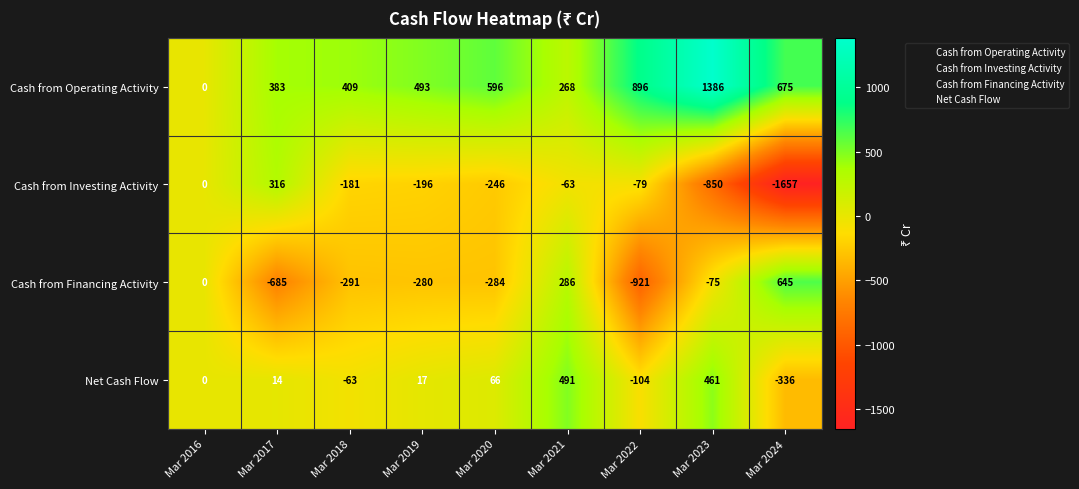

Is the value of Cash from Financing Activity at Mar 2024 greater than the value of Net Cash Flow at Mar 2017?

Yes